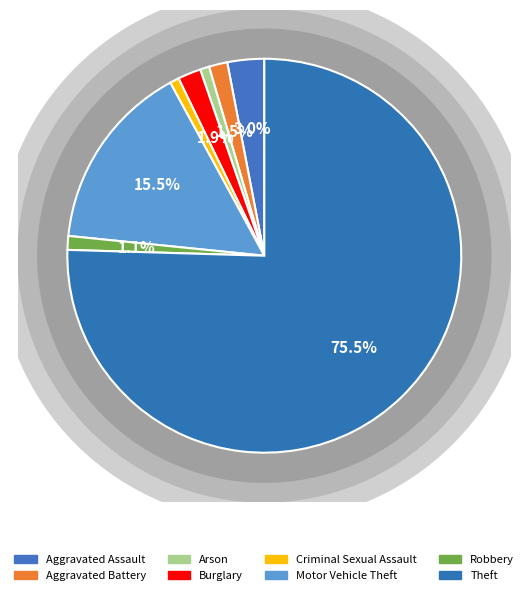

To the nearest percent, what is the difference between the largest and smallest slice percentages?

75%